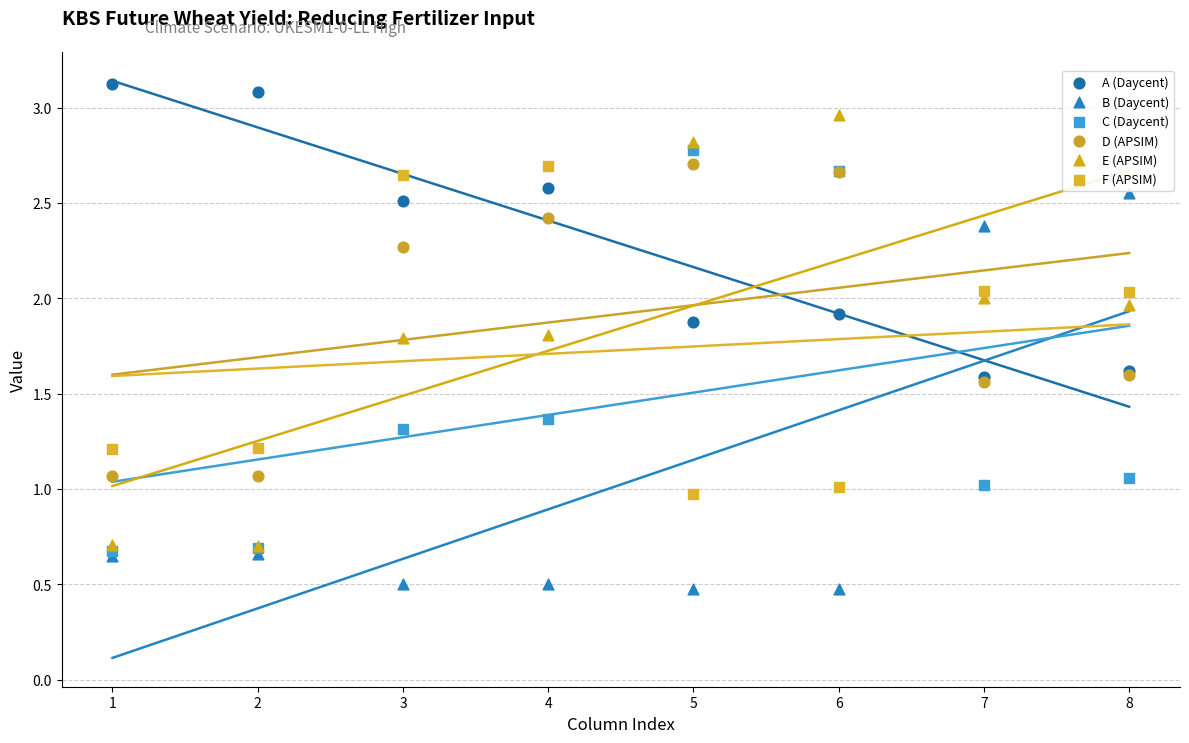

Which series reaches the maximum Y coordinate?

A (Daycent)